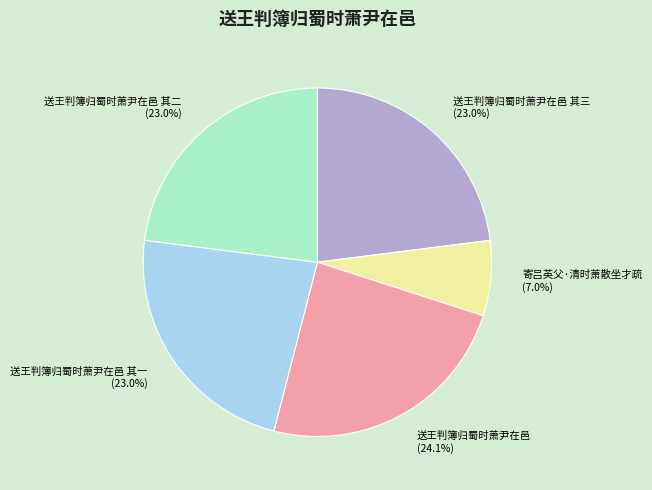

The 寄吕英父·清时萧散坐才疏 slice represents 1% of the pie. True or false?

False